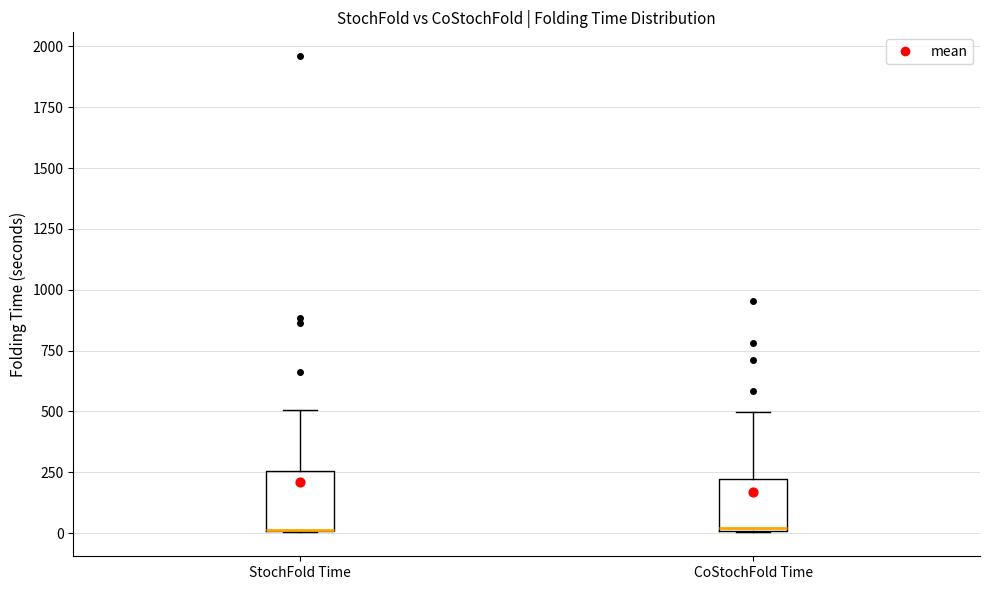

Where is the upper edge of the box for StochFold Time on the y-axis? The values are not printed on the chart, so give them approximately, as read against the axis.

250